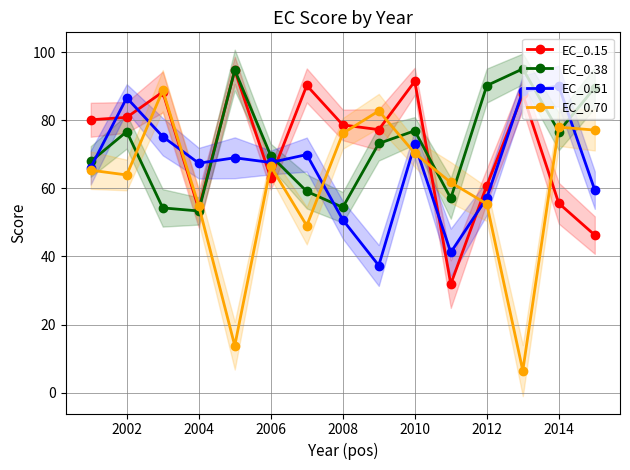

What is the value of the EC_0.70 point at the 12th from the left?

55.4